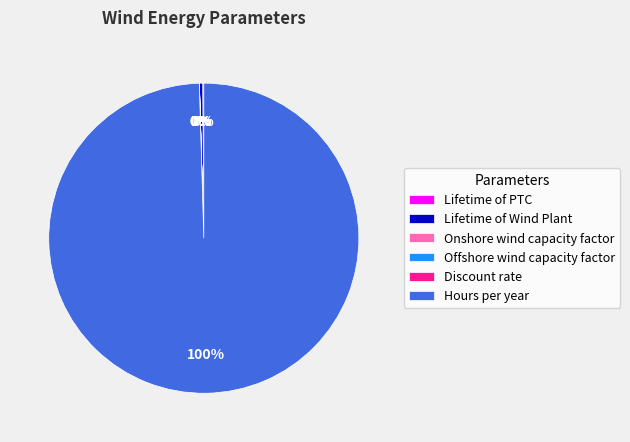

Which category has the biggest portion of the pie?

Hours per year